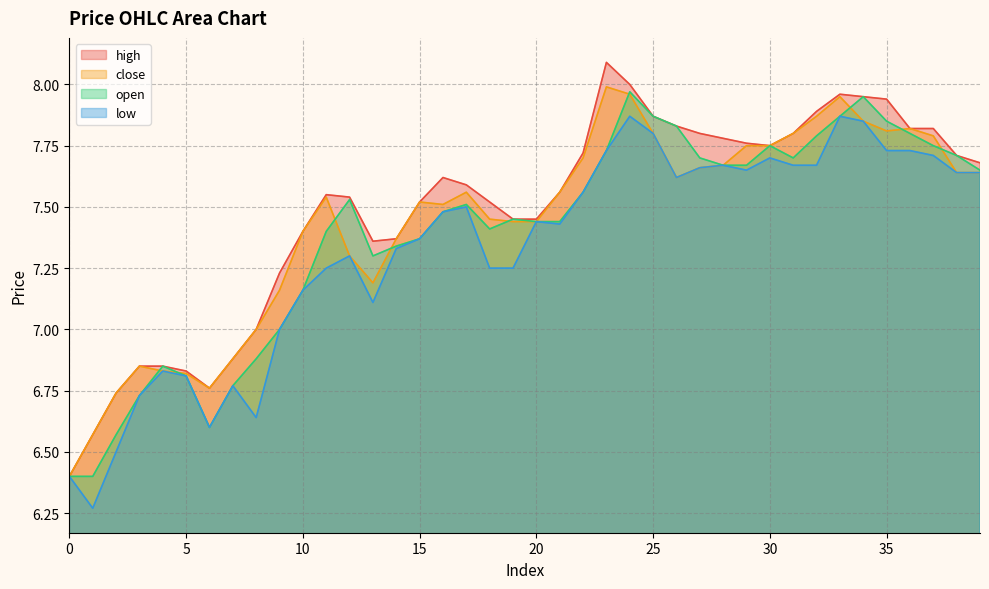

Is the value of close at 17 greater than the value of open at 34?

No